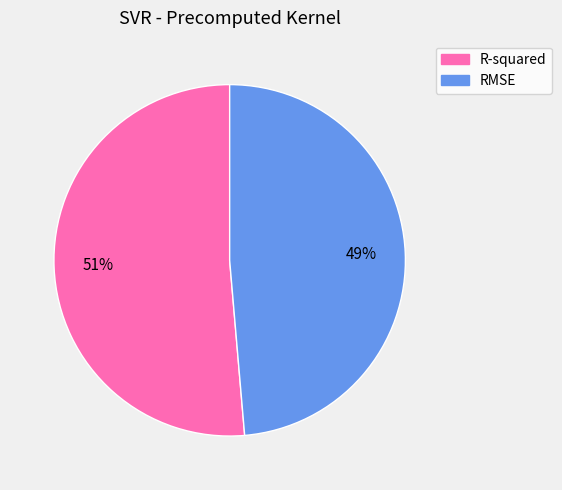

Count the number of slices in the pie.

2